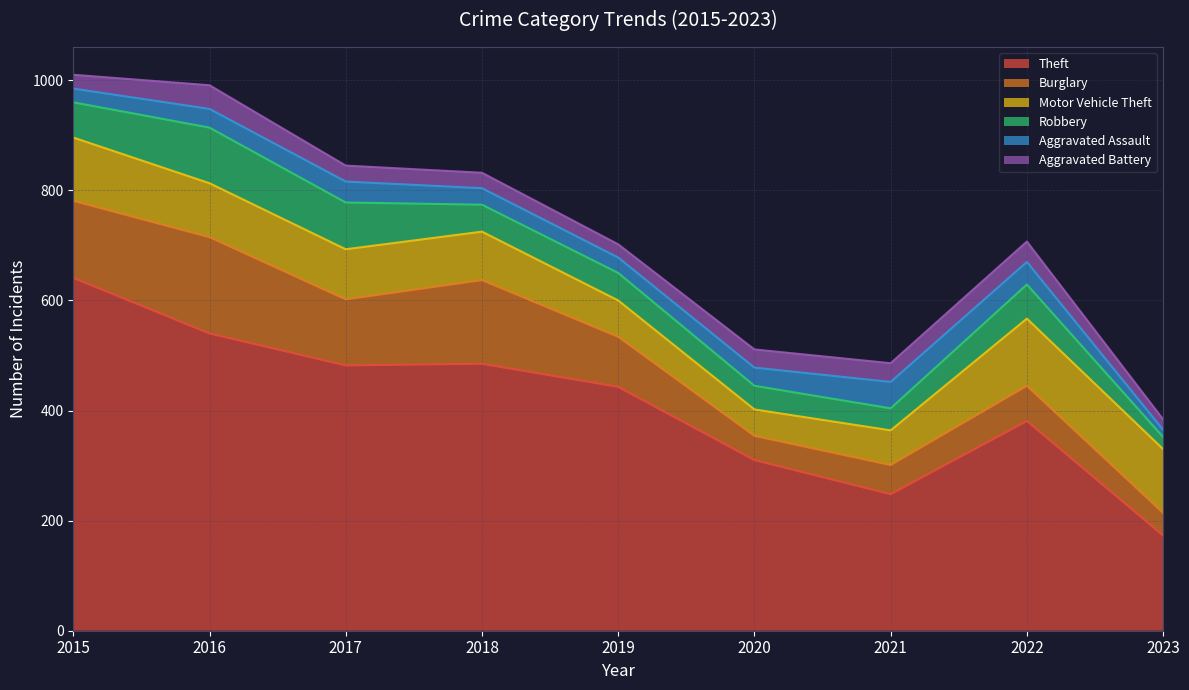

In Theft, how many points are higher than both neighbors (excluding endpoints)?

2